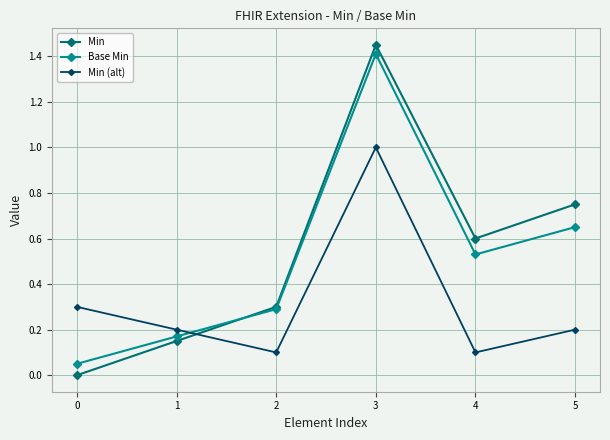

True or false: Min has a value of 0.1 at 2.

False